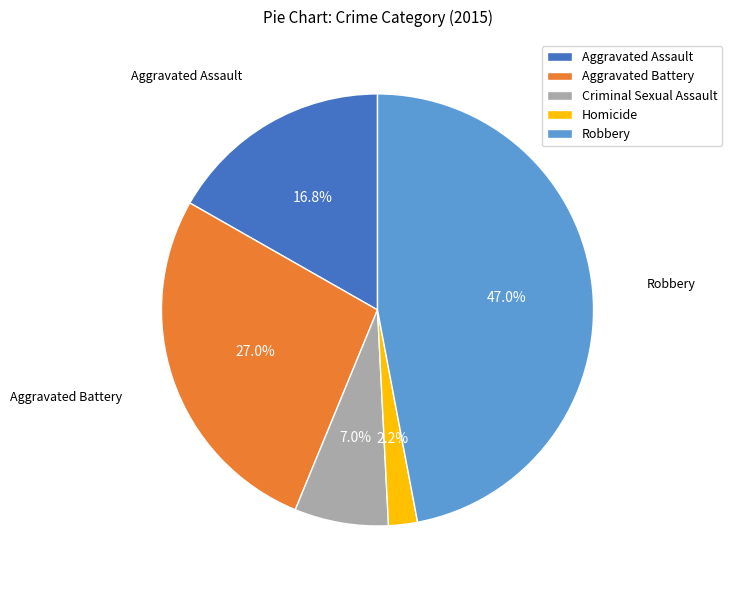

Which has a higher value, Criminal Sexual Assault or Robbery?

Robbery